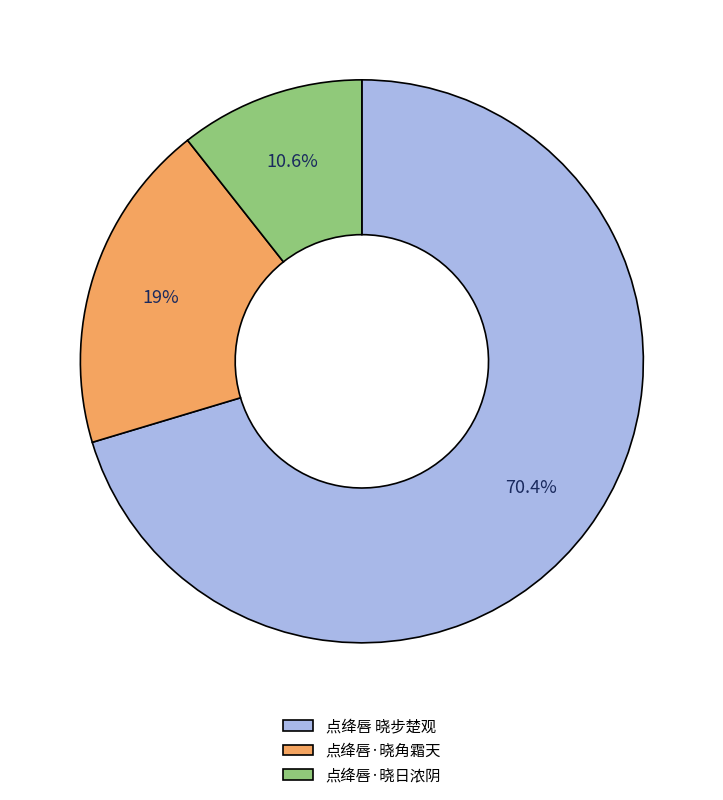

What percentage is NOT represented by 点绛唇·晓日浓阴?

89.4%